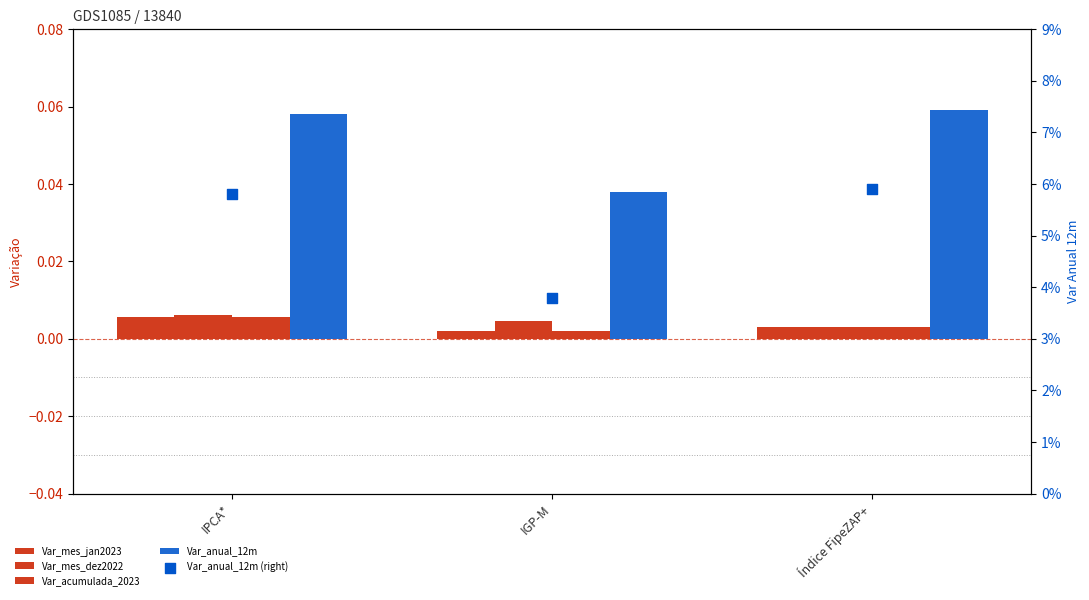

At how many categories does at least one series exceed 0?

3